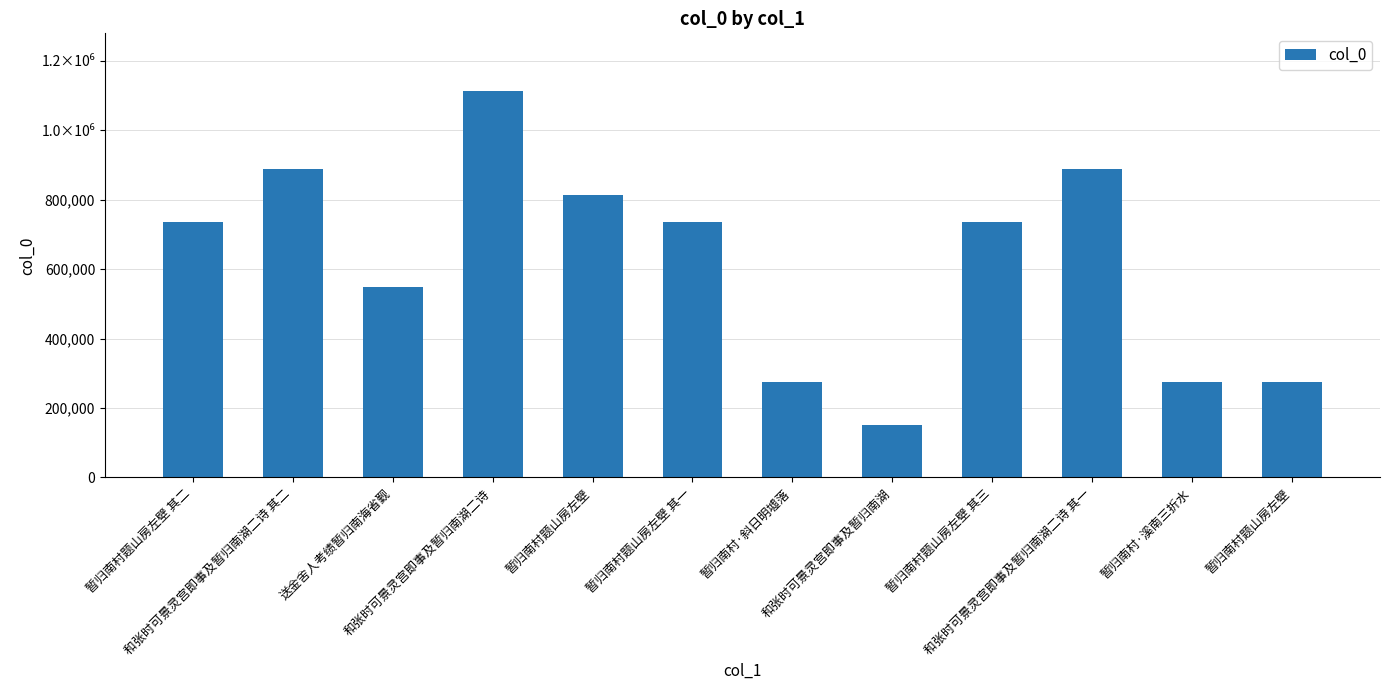

Reading left to right, transcribe all the data shown in this chart.

暂归南村题山房左壁 其二=735967	和张时可景灵宫即事及暂归南湖二诗 其二=887002	送金舍人考绩暂归南海省觐=548433	和张时可景灵宫即事及暂归南湖二诗=1111565	暂归南村题山房左壁=813360	暂归南村题山房左壁 其一=735966	暂归南村·斜日明墟落=275804	和张时可景灵宫即事及暂归南湖=151309	暂归南村题山房左壁 其三=735968	和张时可景灵宫即事及暂归南湖二诗 其一=887001	暂归南村·溪南三折水=275803	暂归南村题山房左壁=275802